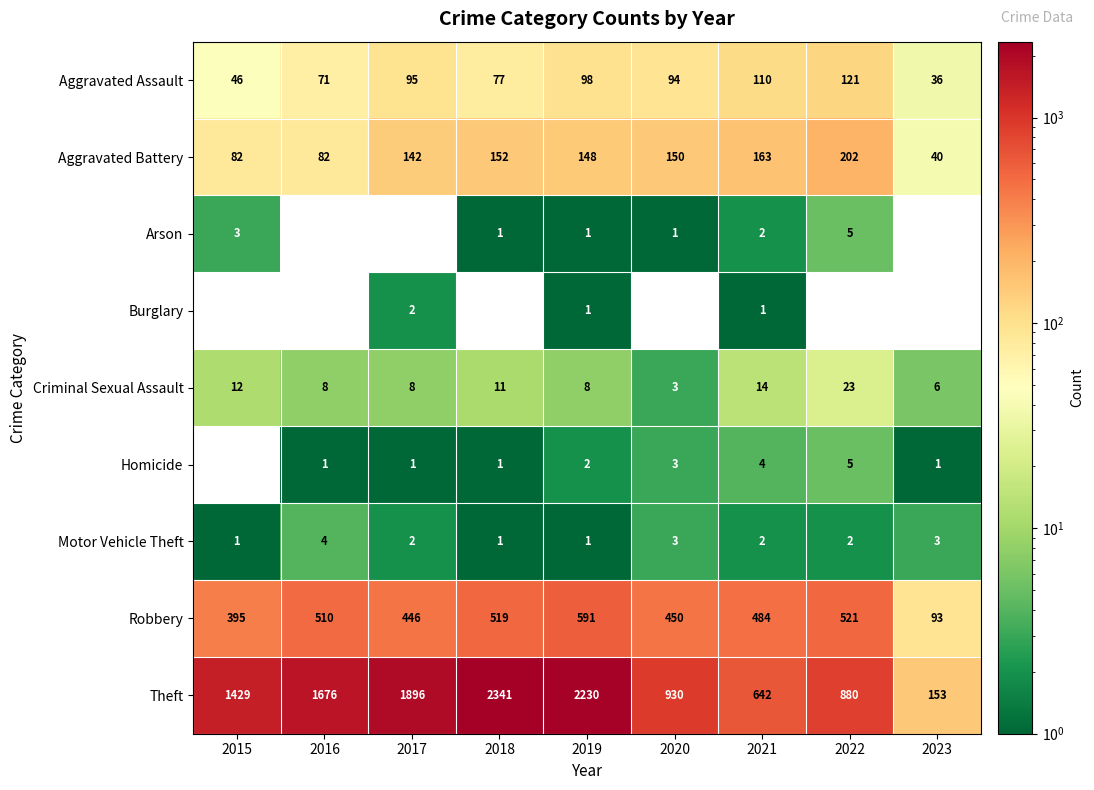

Where is Criminal Sexual Assault nearest to the value 13?

2015